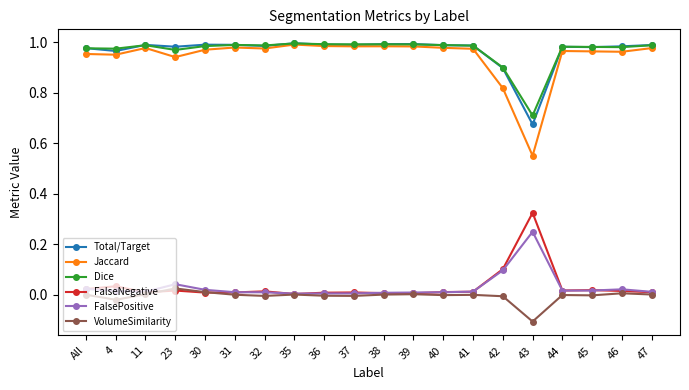

What is the label of the 17th point from the left?

44